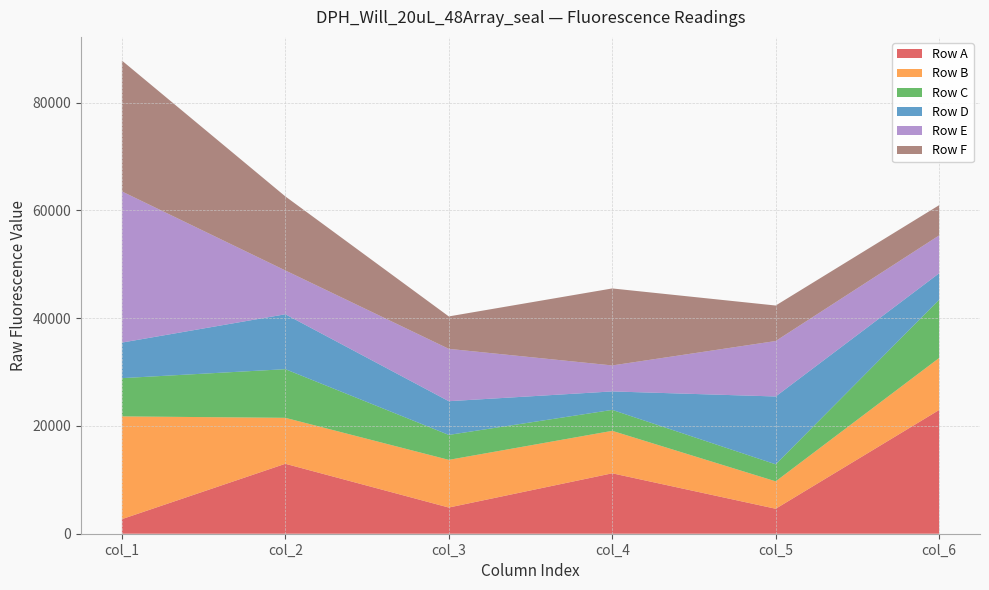

Reading left to right, what are all the values shown in this chart?

Row A: col_1=2706	col_2=12979	col_3=4860	col_4=11212	col_5=4633	col_6=22960
Row B: col_1=19066	col_2=8528	col_3=8847	col_4=7880	col_5=5086	col_6=9650
Row C: col_1=7097	col_2=9025	col_3=4628	col_4=3886	col_5=3158	col_6=10797
Row D: col_1=6598	col_2=10189	col_3=6256	col_4=3427	col_5=12590	col_6=4922
Row E: col_1=28051	col_2=8132	col_3=9715	col_4=4822	col_5=10292	col_6=7025
Row F: col_1=24285	col_2=13741	col_3=6018	col_4=14287	col_5=6586	col_6=5612